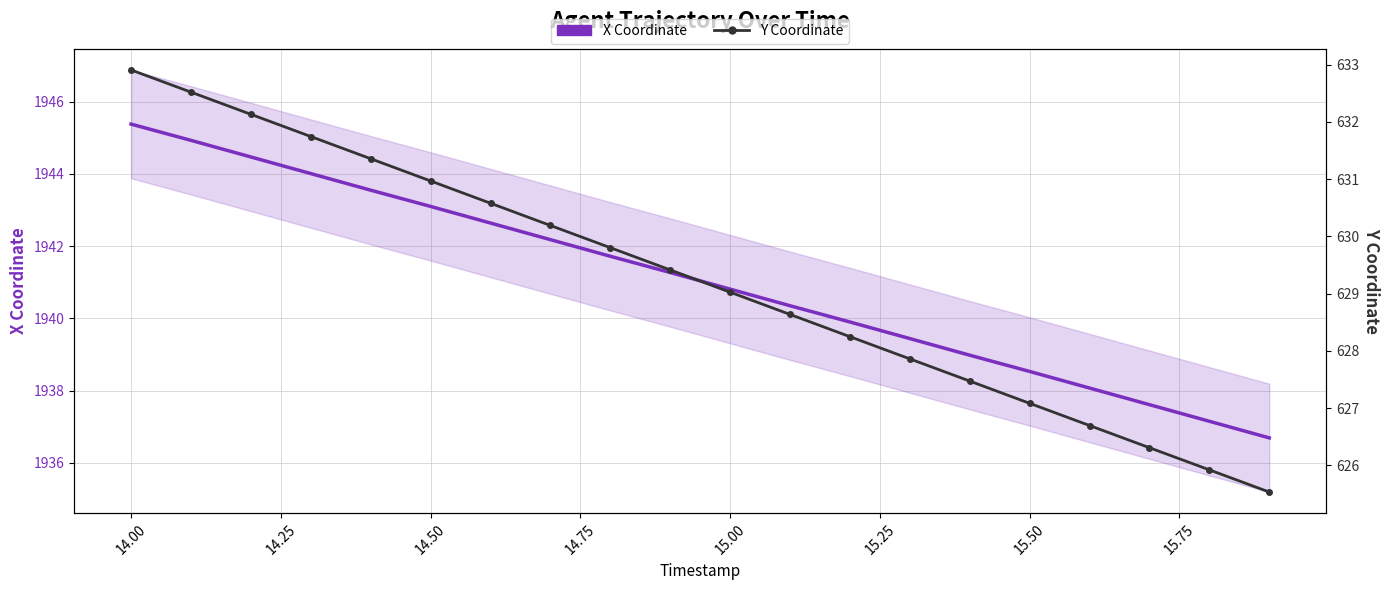

True or false: Y Coordinate and X Coordinate intersect in this chart.

False